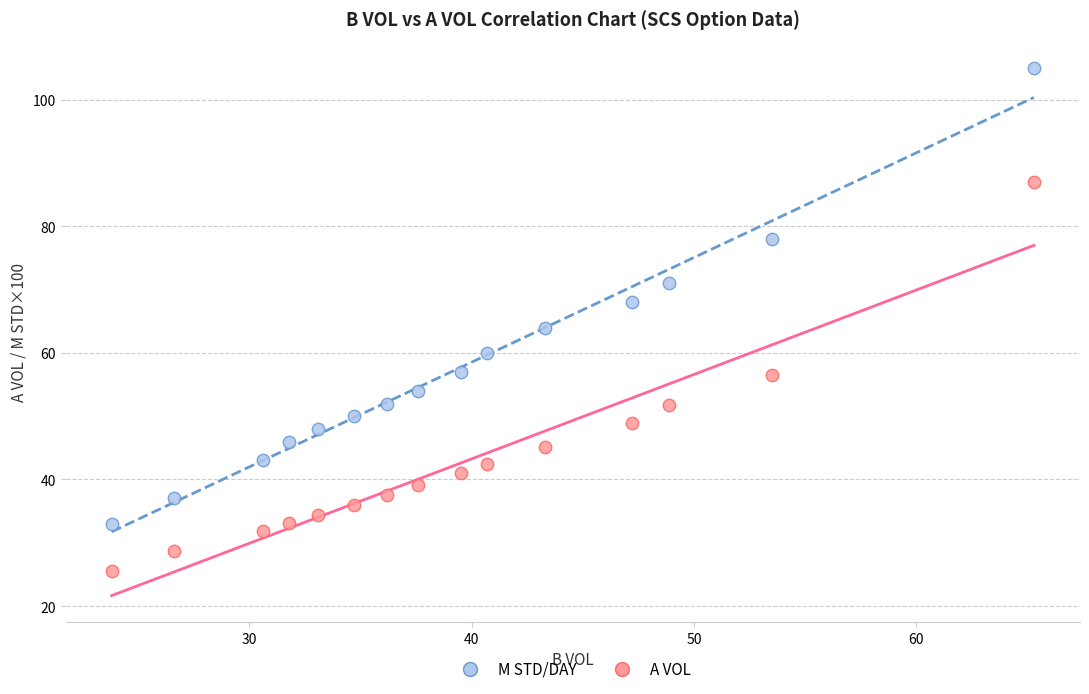

Across all data points, what is the range of X values (max minus min)?

41.5